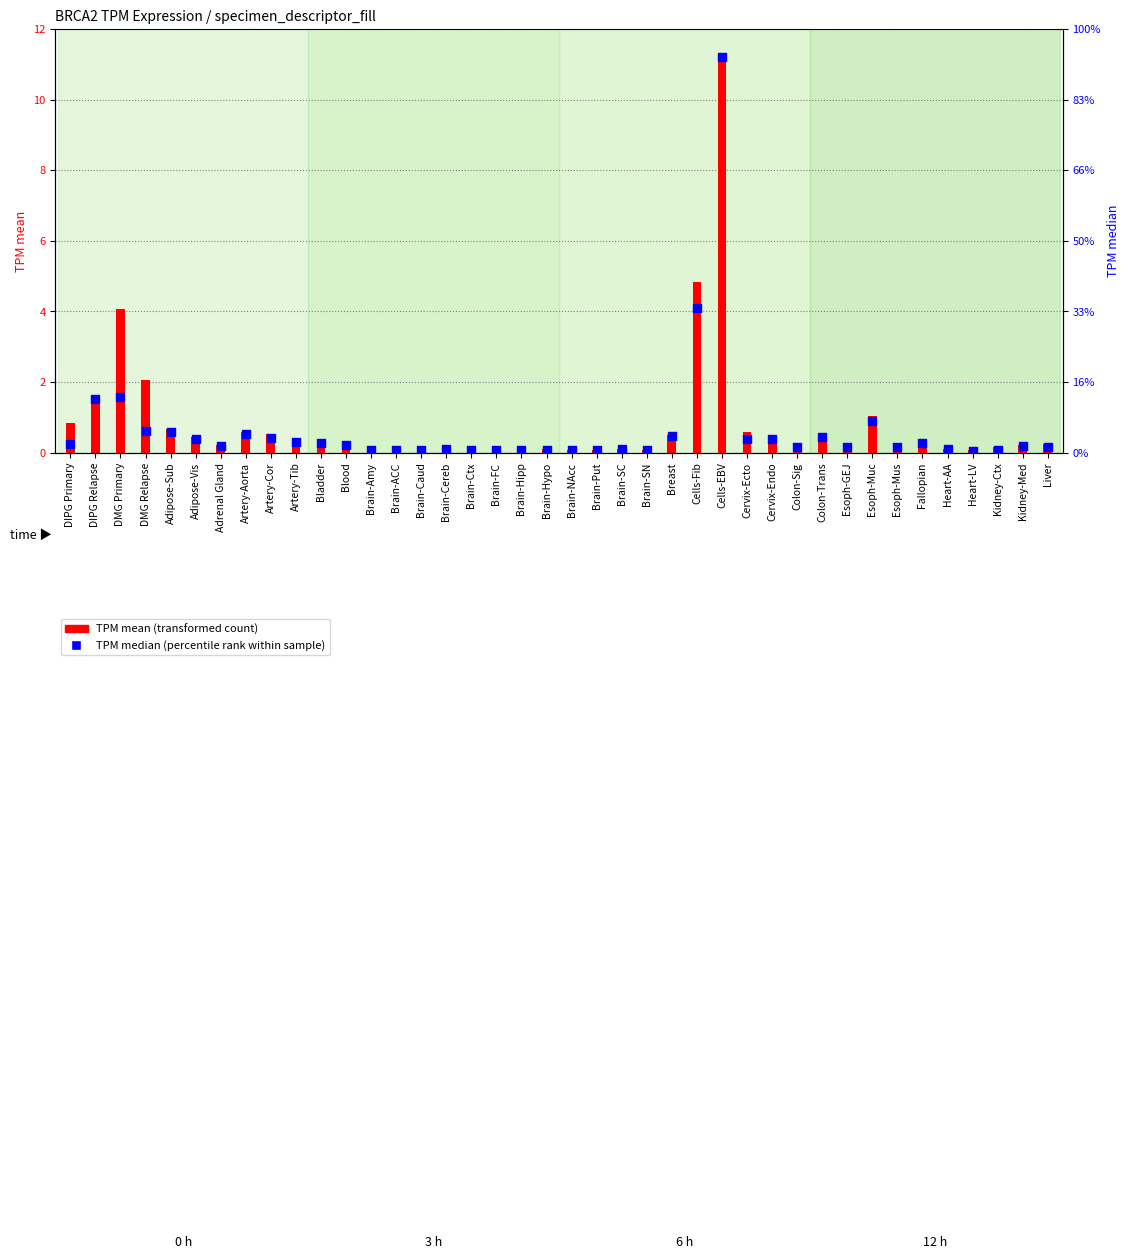

Which series has the widest spread of Y values?

TPM mean (transformed count)